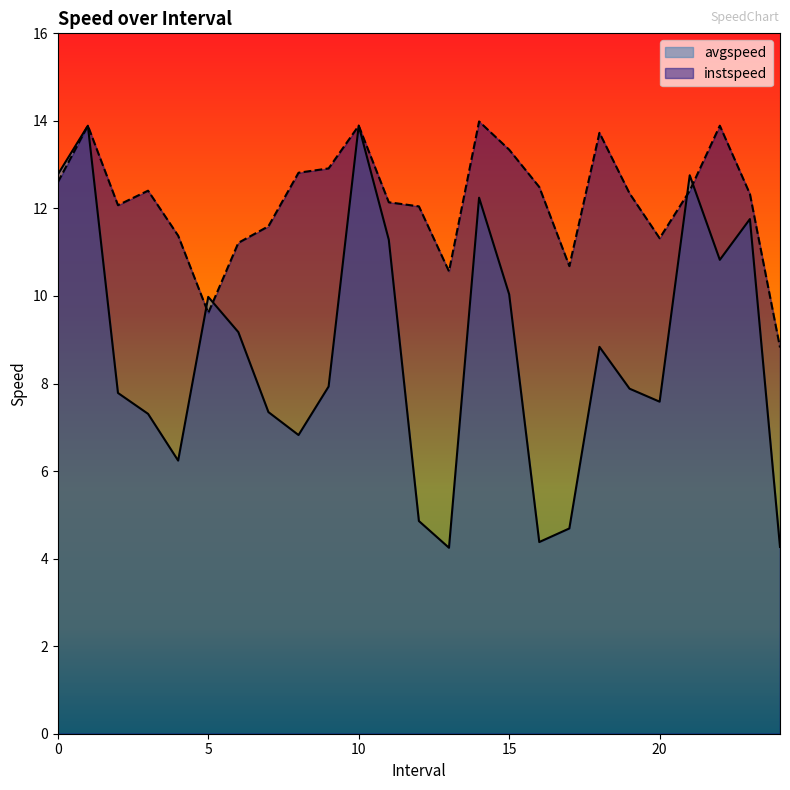

Between 10.0 and 5.0, which is larger?

10.0